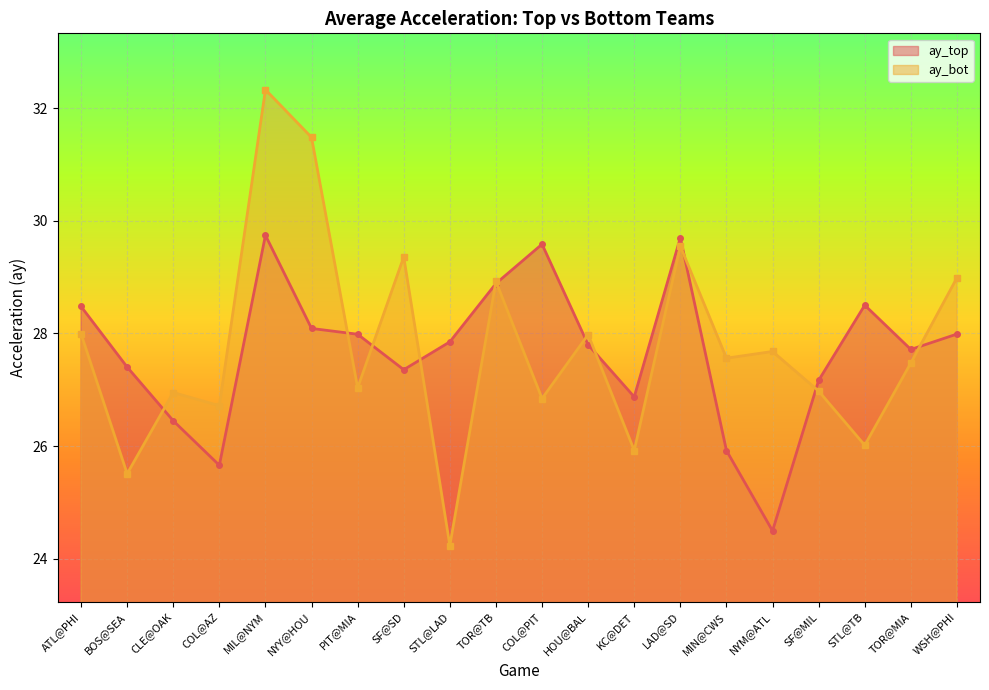

What is the label of the 13th point from the left?

KC@DET